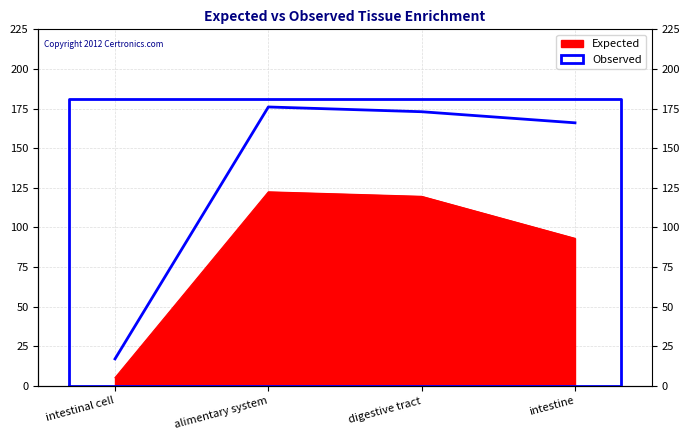

Rank the series by their average value, from highest to lowest.

Observed, Expected